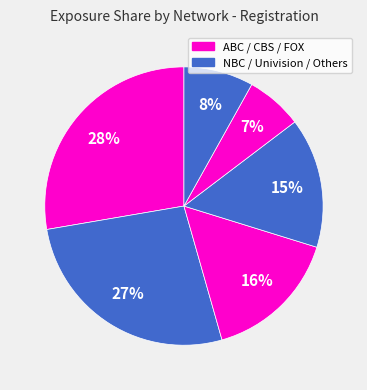

Count the number of slices in the pie.

6